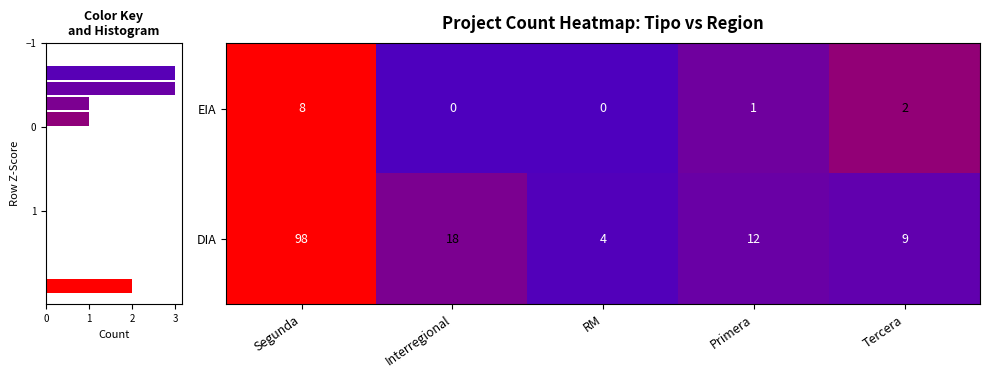

What is the difference between the DIA values at Interregional and Tercera?

9